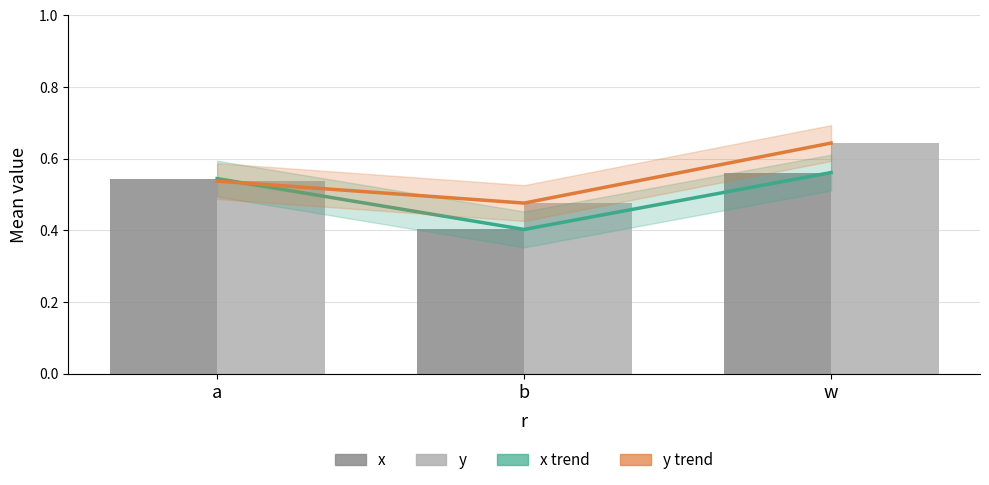

The value of x at b is 0.4. True or false?

True